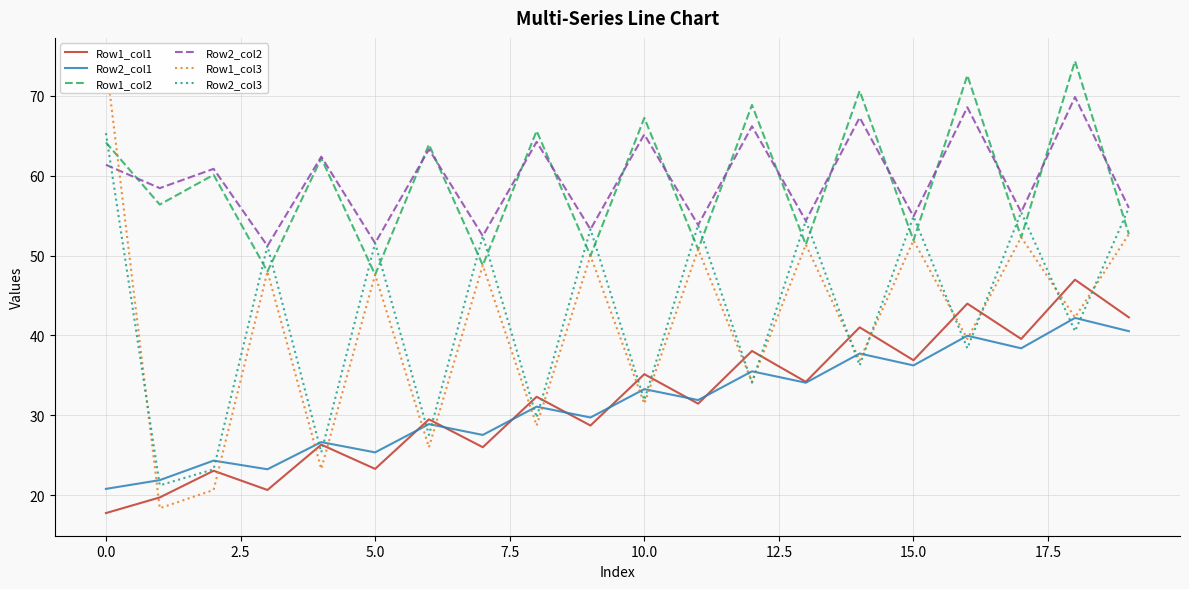

What is the maximum value for Row2_col1?

42.2